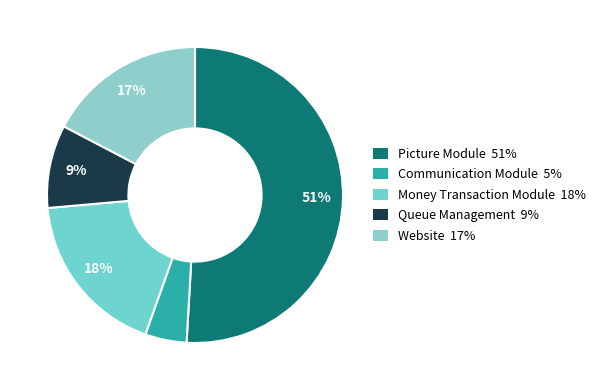

What is the ratio of the value at Queue Management to the value at Money Transaction Module?

0.5